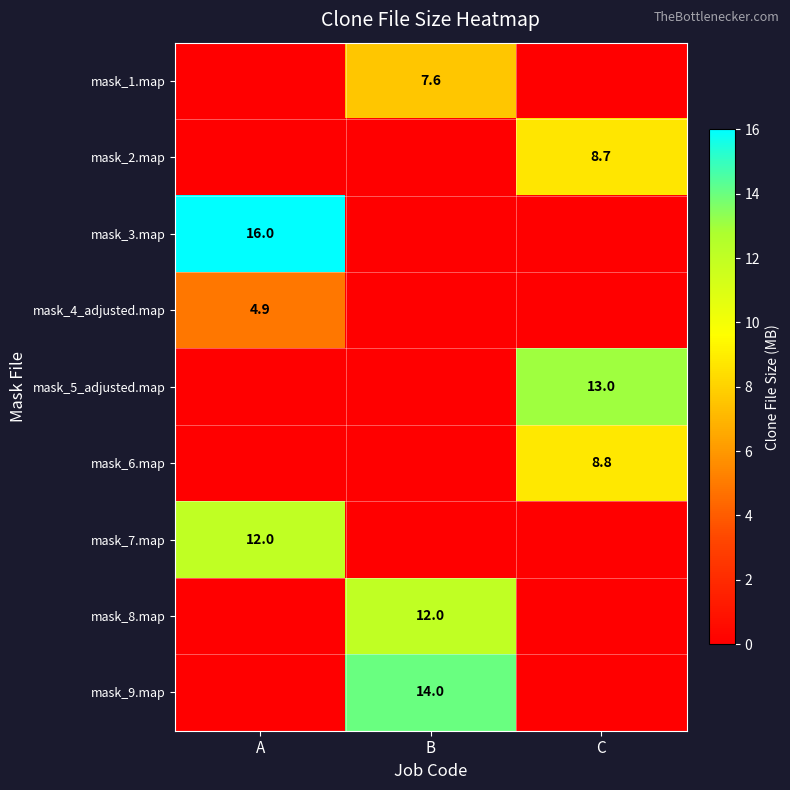

The value of mask_2.map at C is 2.4. True or false?

False